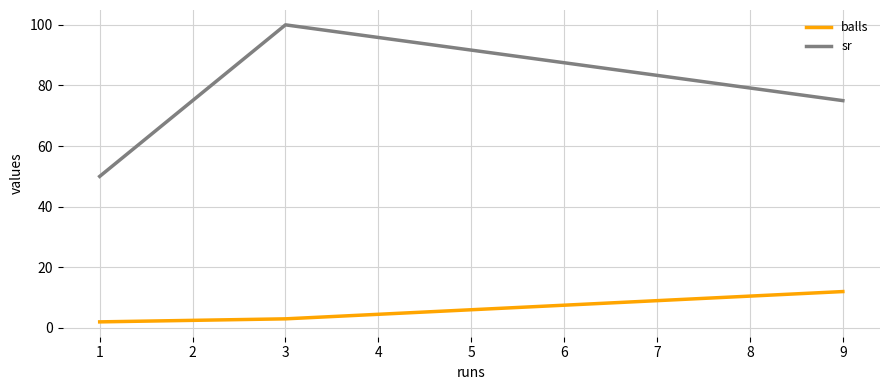

Which series has the largest total across all categories?

sr